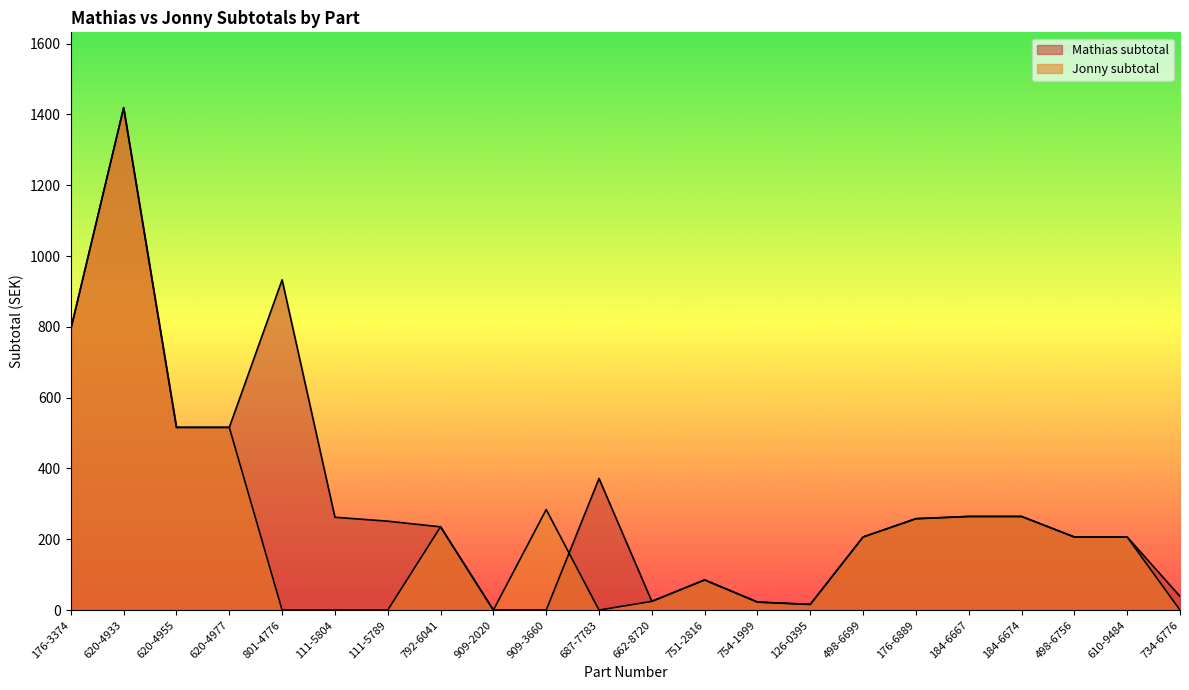

True or false: Jonny subtotal has a value of 16.5 at 662-8720.

False